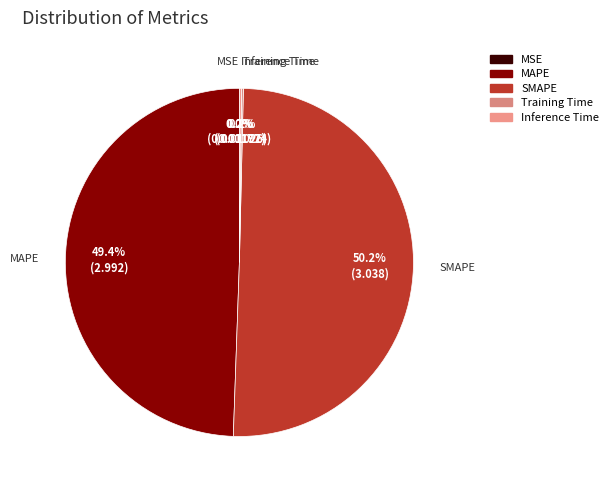

What is the ratio of the value at SMAPE to the value at MAPE?

1.0